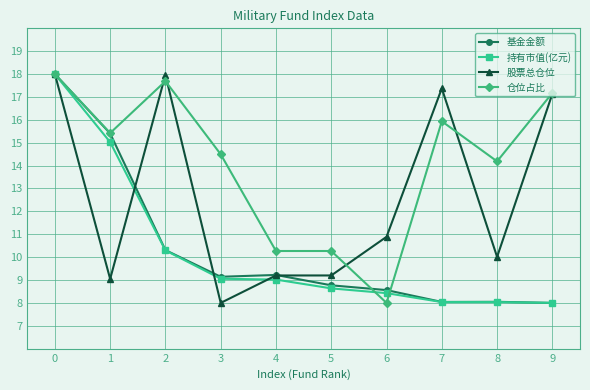

What is the total value across all series at 8?

40.3